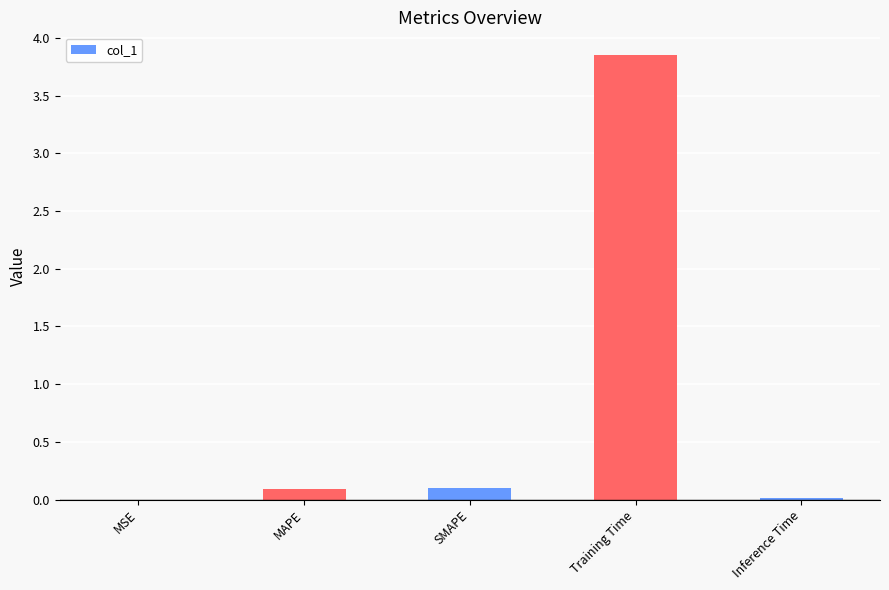

How many data points does each series have?

5